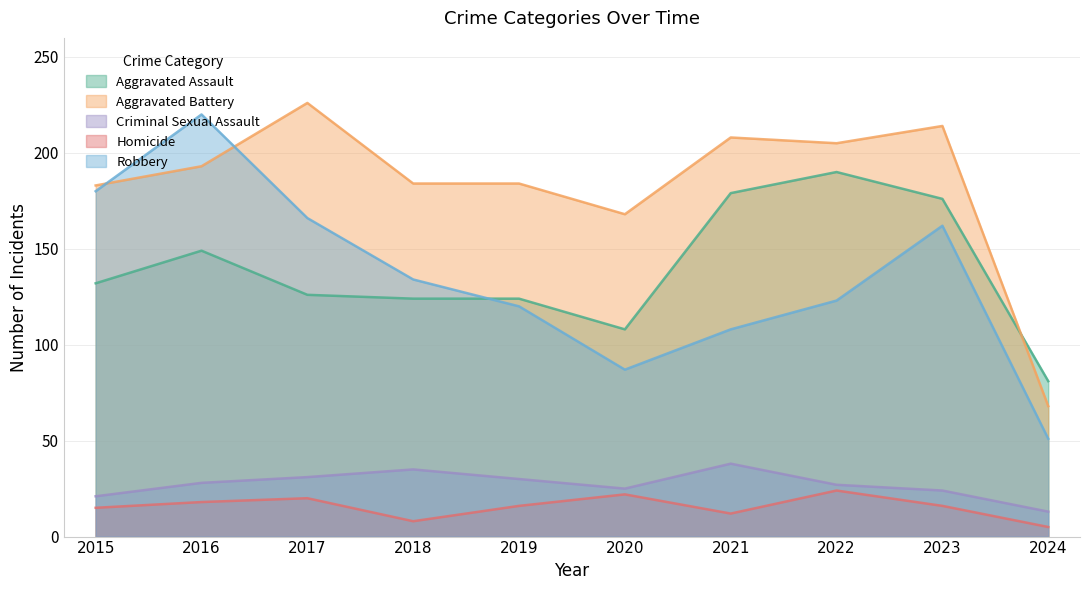

True or false: Aggravated Battery and Criminal Sexual Assault cross at least once.

False